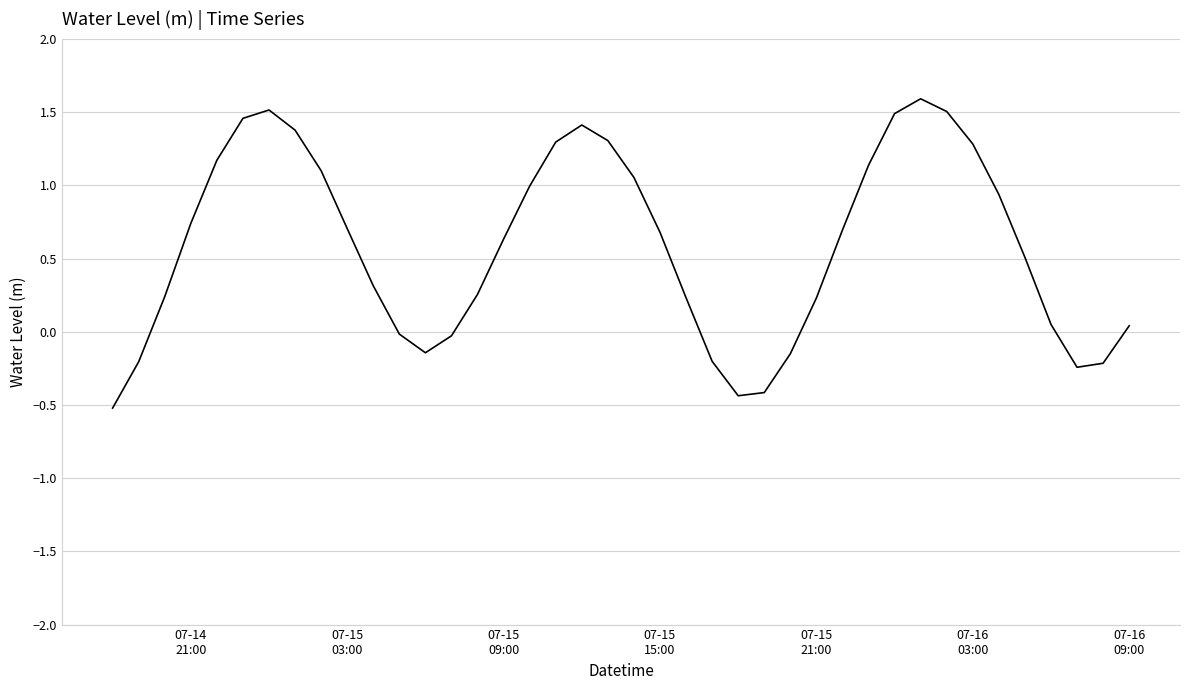

What is the smallest value displayed?

-0.5